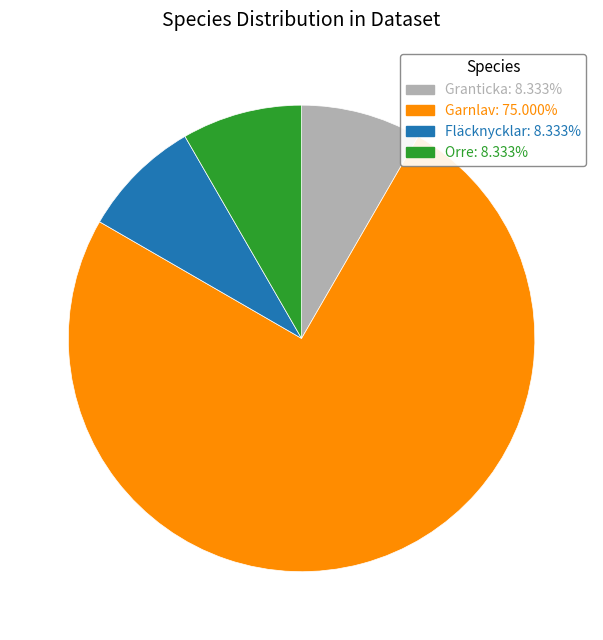

Is there any slice that represents more than half of the pie?

Yes